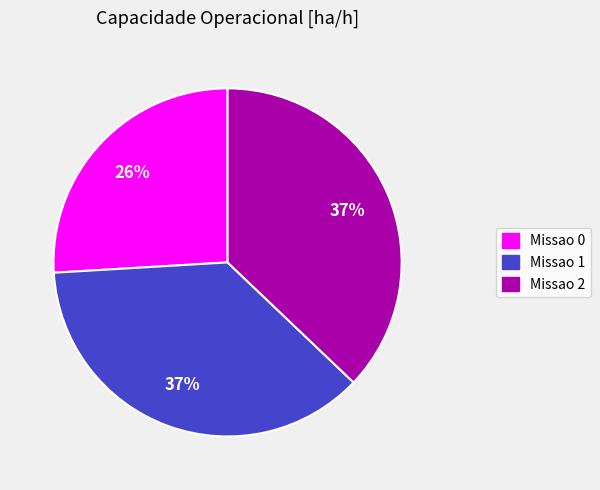

Is it true that Missao 0 is 26% of the pie?

True